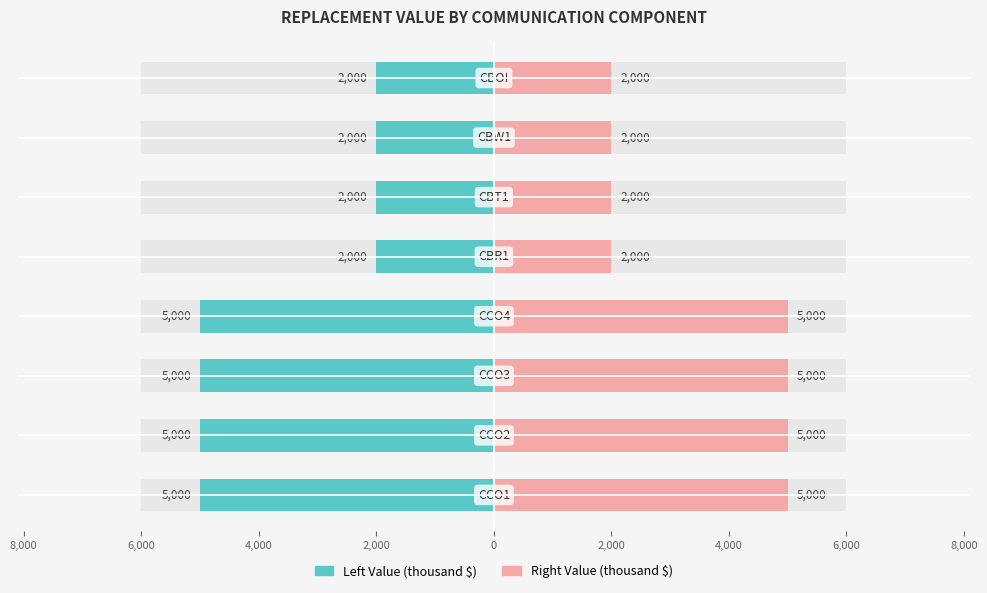

What is the lowest value of the Replacement Value (Right) series?

2000